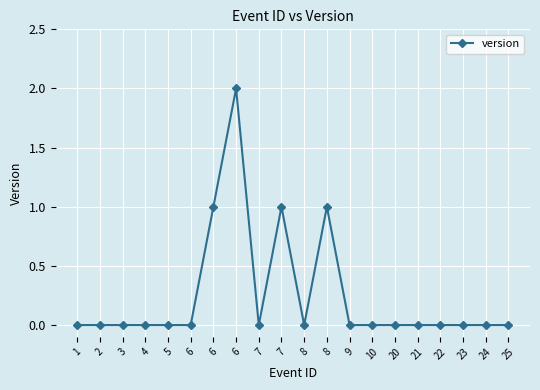

Is it true that the value at 3 is -1?

False